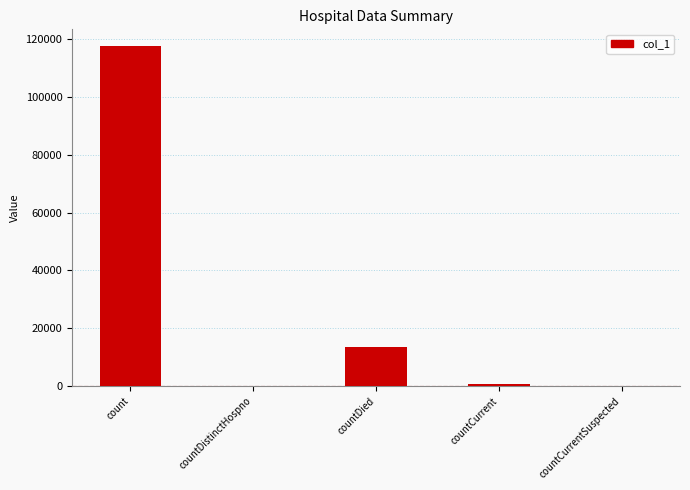

Is it true that the value at countDistinctHospno is 0?

True